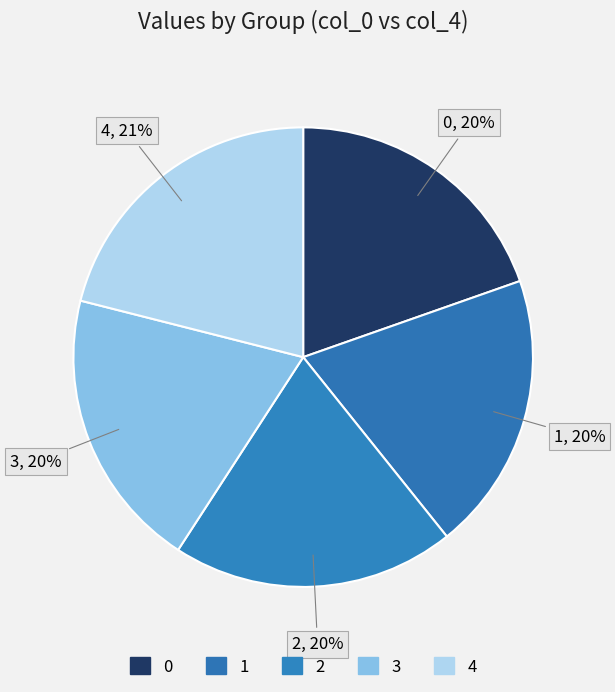

Between 3 and 0, which is larger?

3